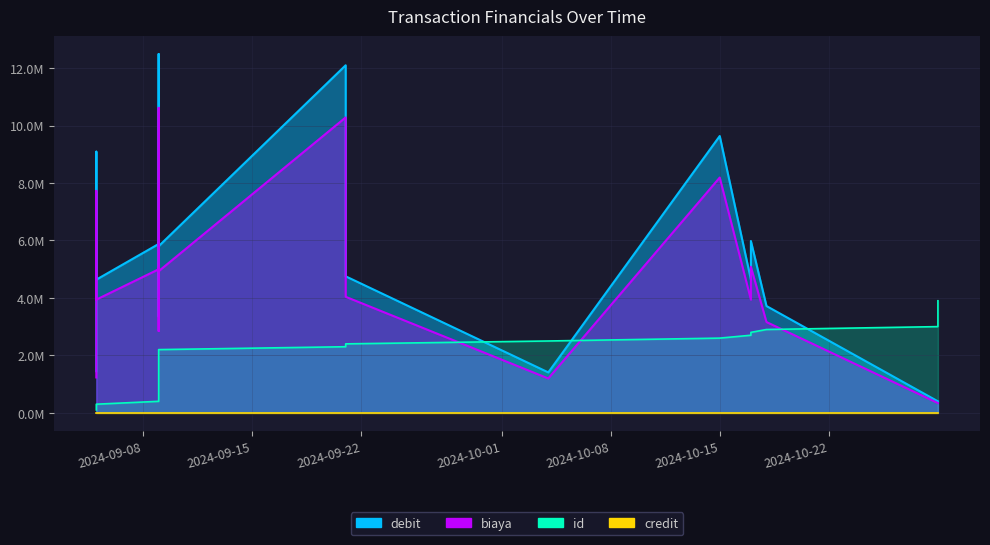

The biaya series shows 1899178.4 at 2024-09-09. True or false?

False